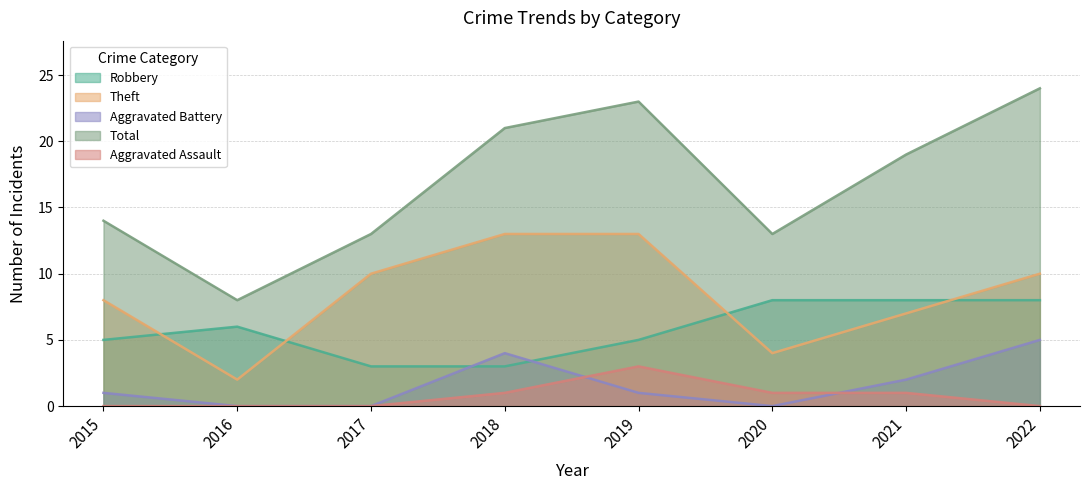

What is the sum of all Aggravated Assault values?

6